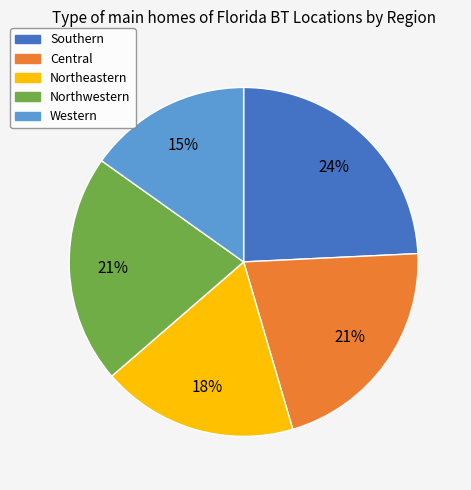

Between Southern and Central, which is larger?

Southern